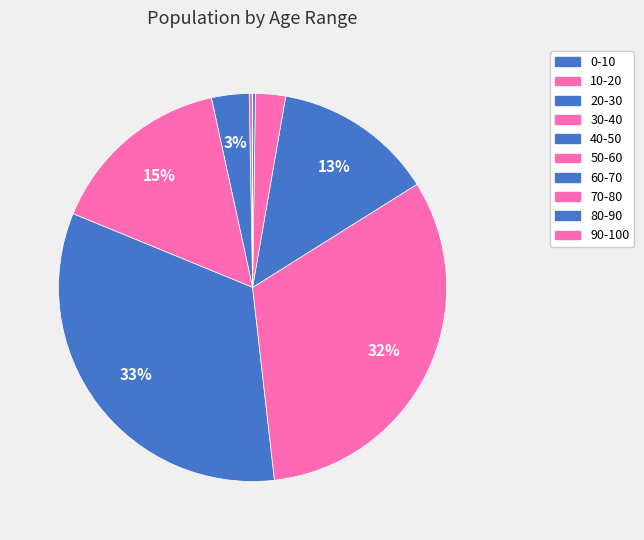

What is the largest slice in the pie chart?

40-50